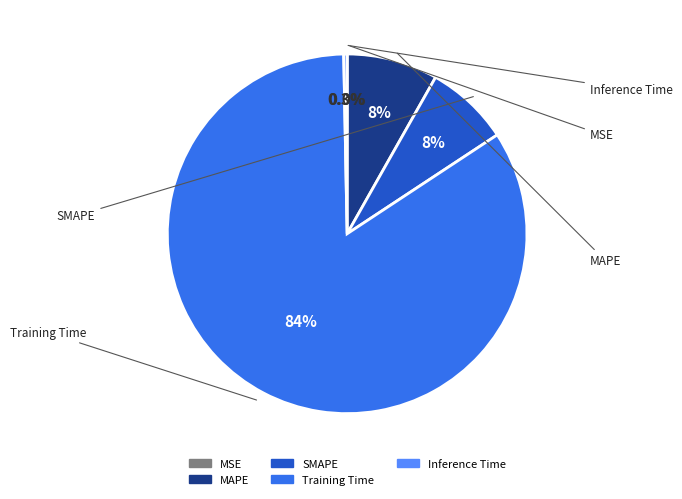

Is it true that MAPE is 23% of the pie?

False